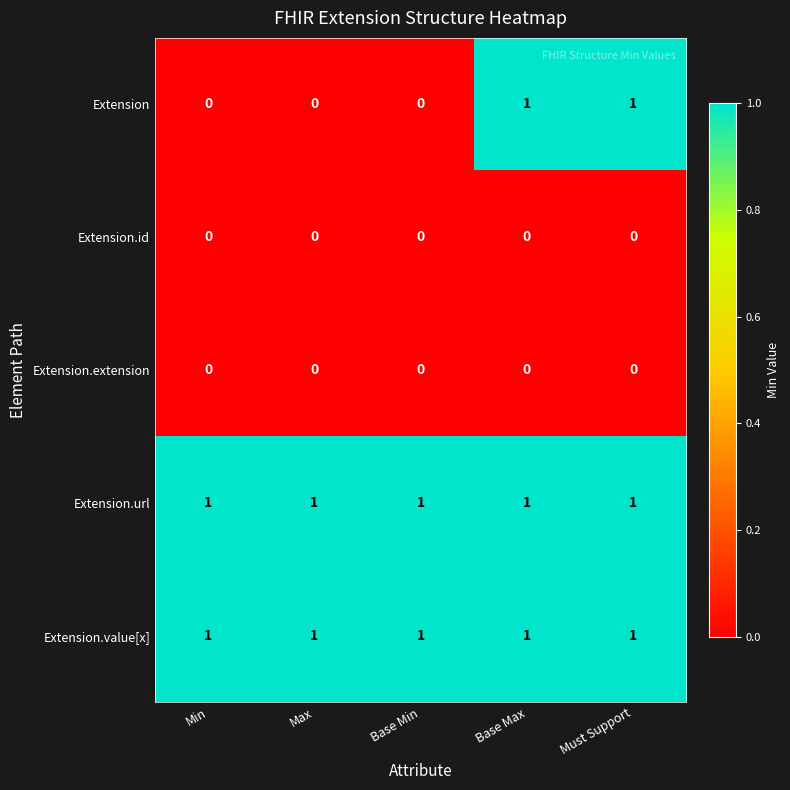

What is the spread (max minus min) of values at Base Max?

1